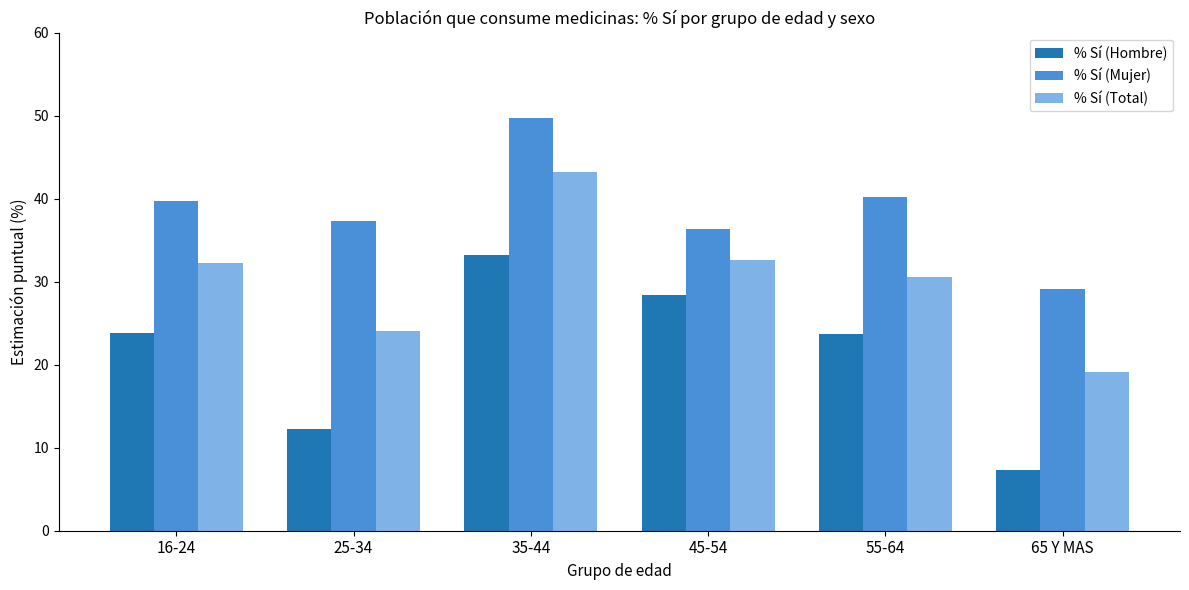

What is the approximate value of % Sí (Mujer) at 65 Y MAS?

29.1